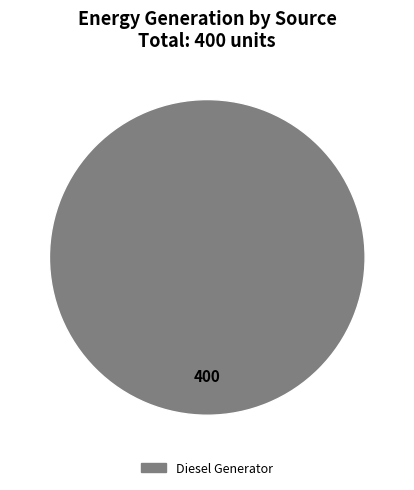

Is there any slice that represents more than half of the pie?

Yes